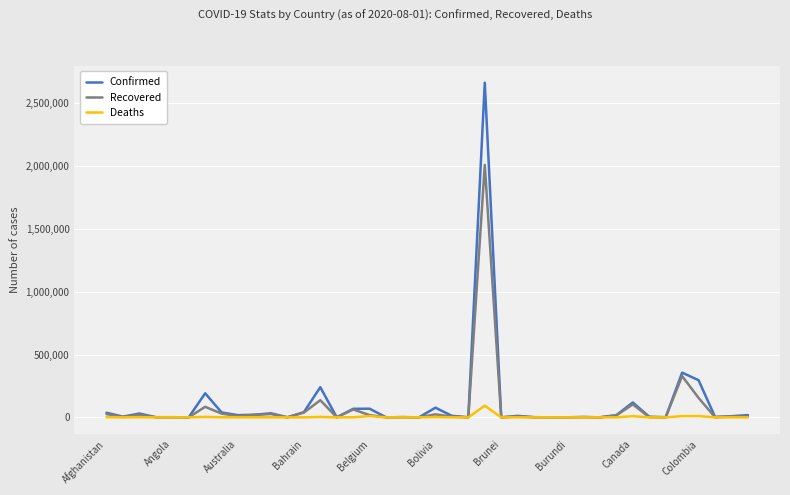

What is the maximum value for Recovered?

2008854